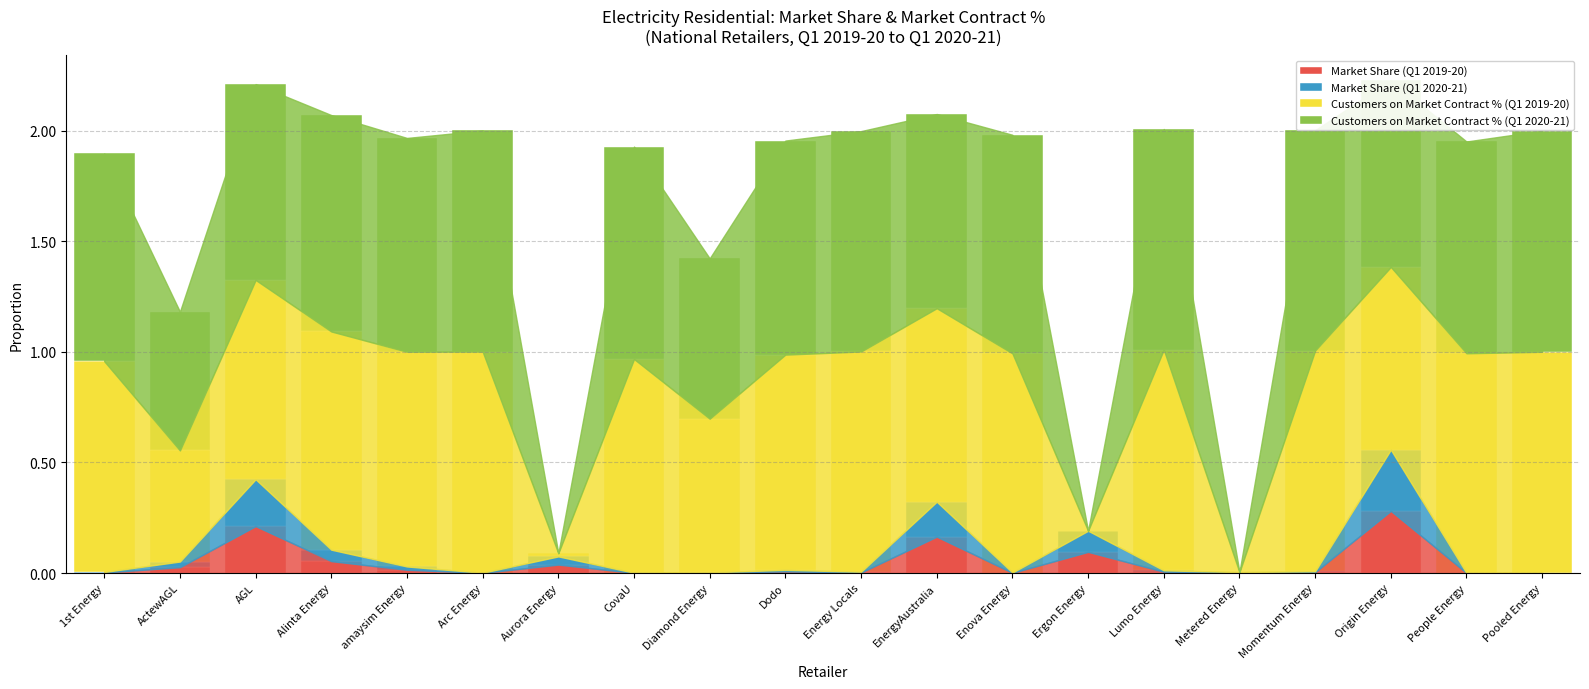

Is it true that Market Share (Q1 2019-20) equals 0.0 at ActewAGL?

True